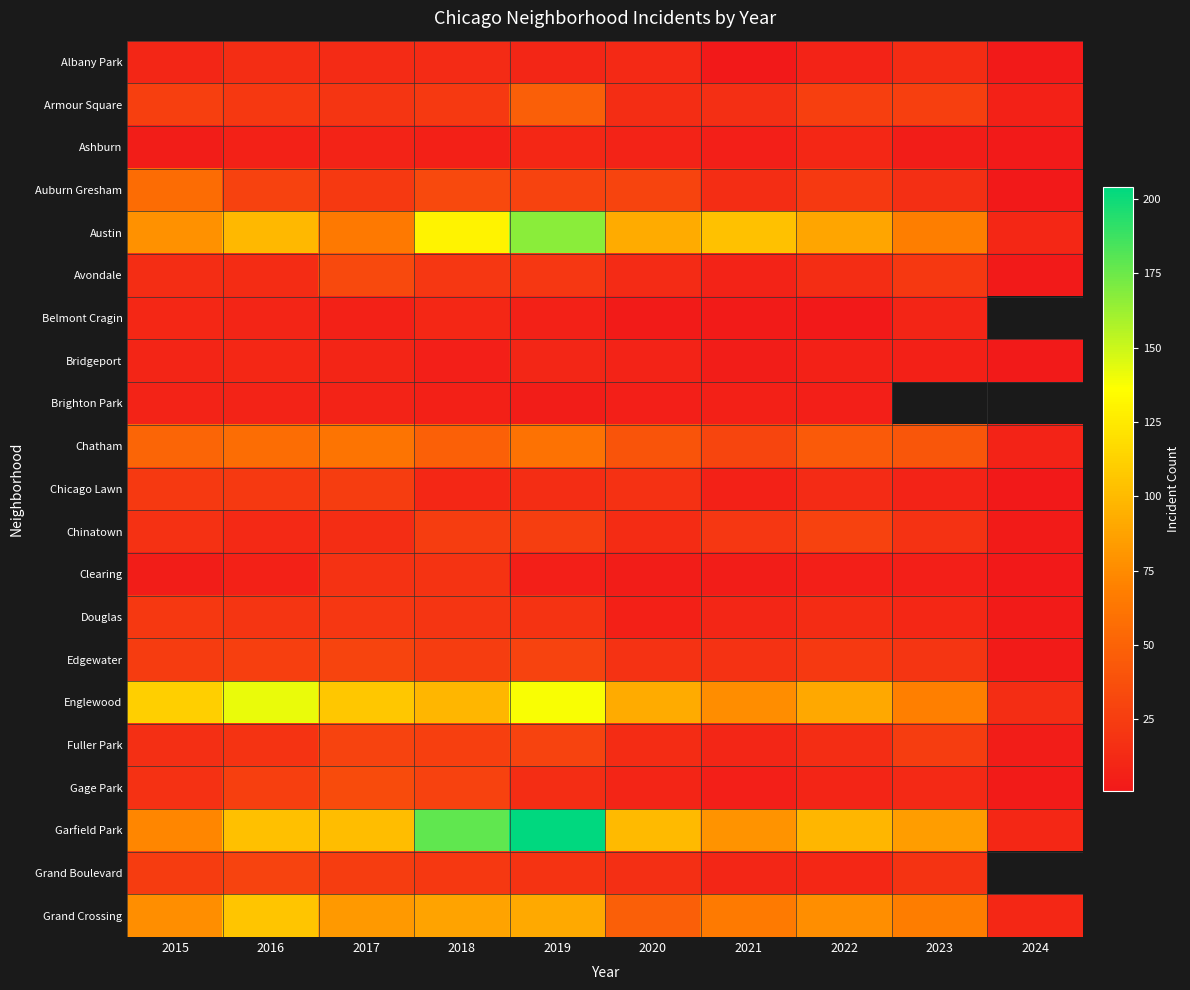

Which label corresponds to the largest value in the chart?

2019